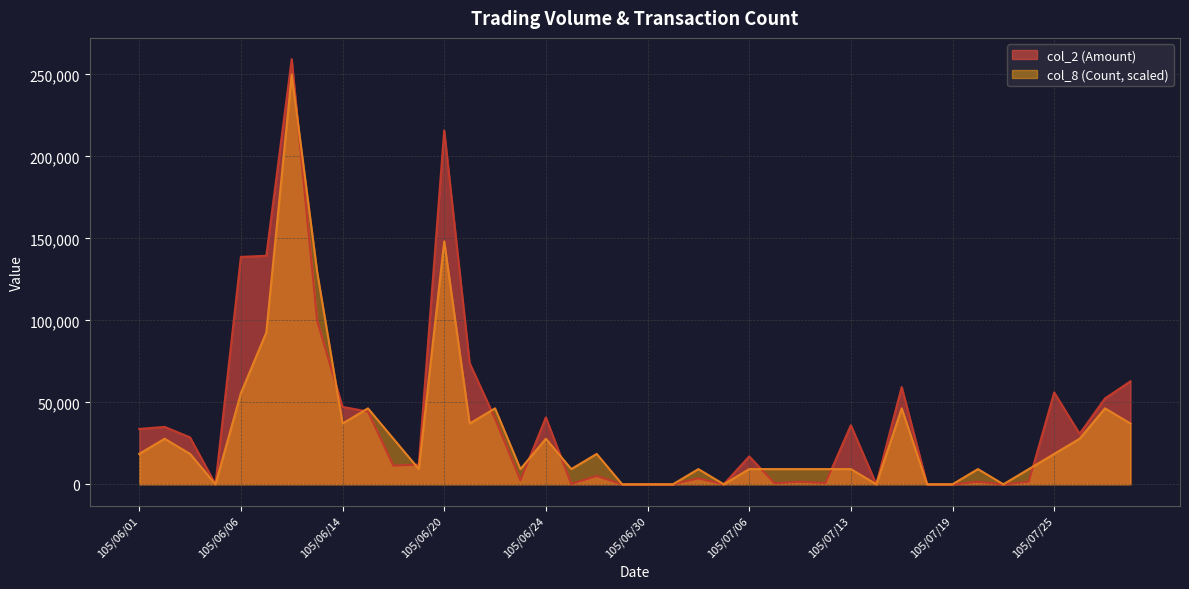

Which has a higher value, 105/06/21 or 105/06/14?

105/06/21